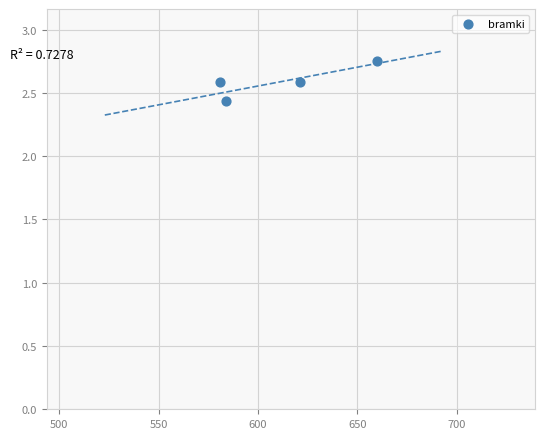

What is the average X value?

611.5